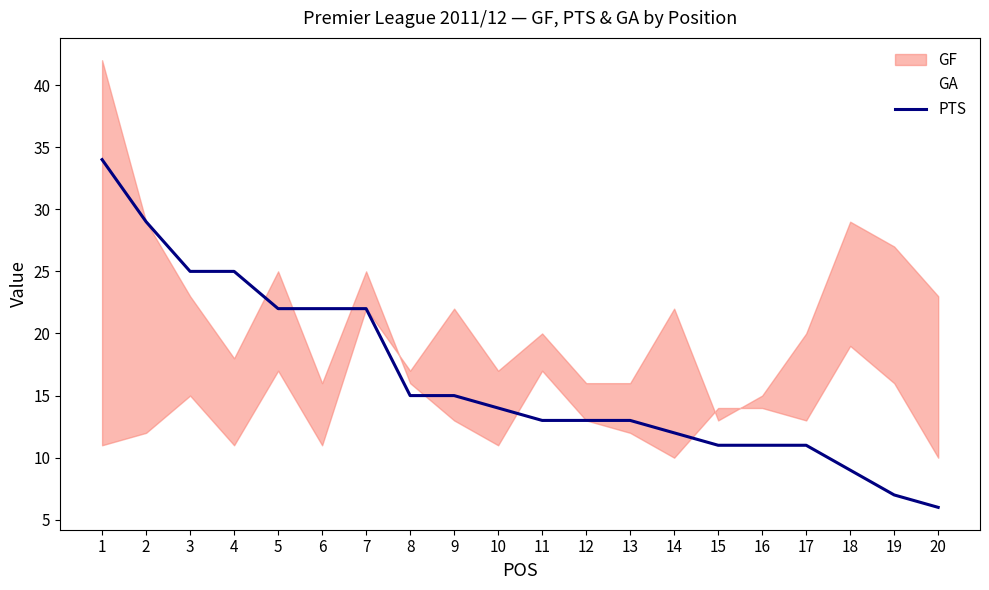

How many data points are less than 14?

10